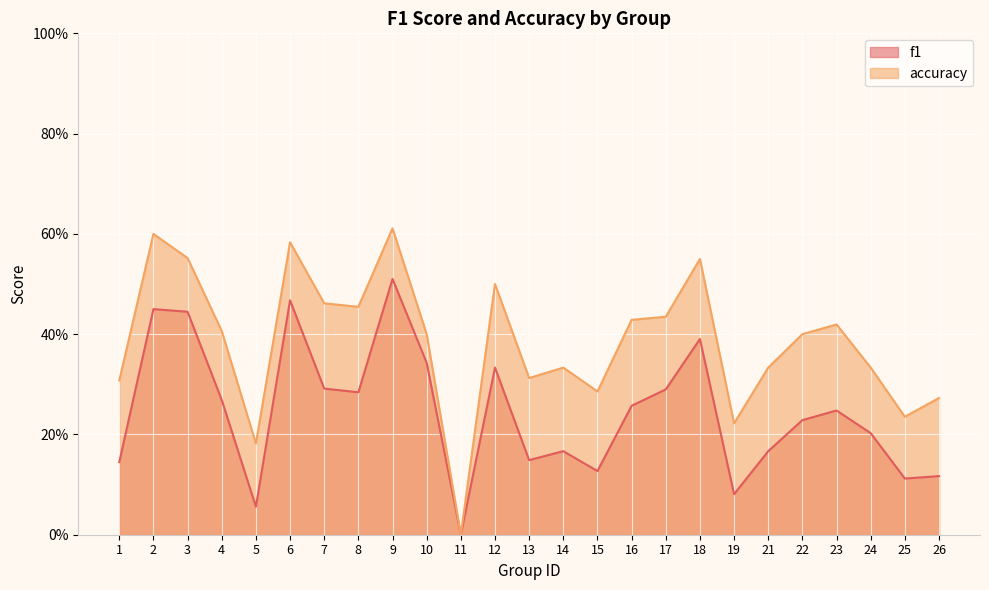

True or false: accuracy and f1 intersect in this chart.

False